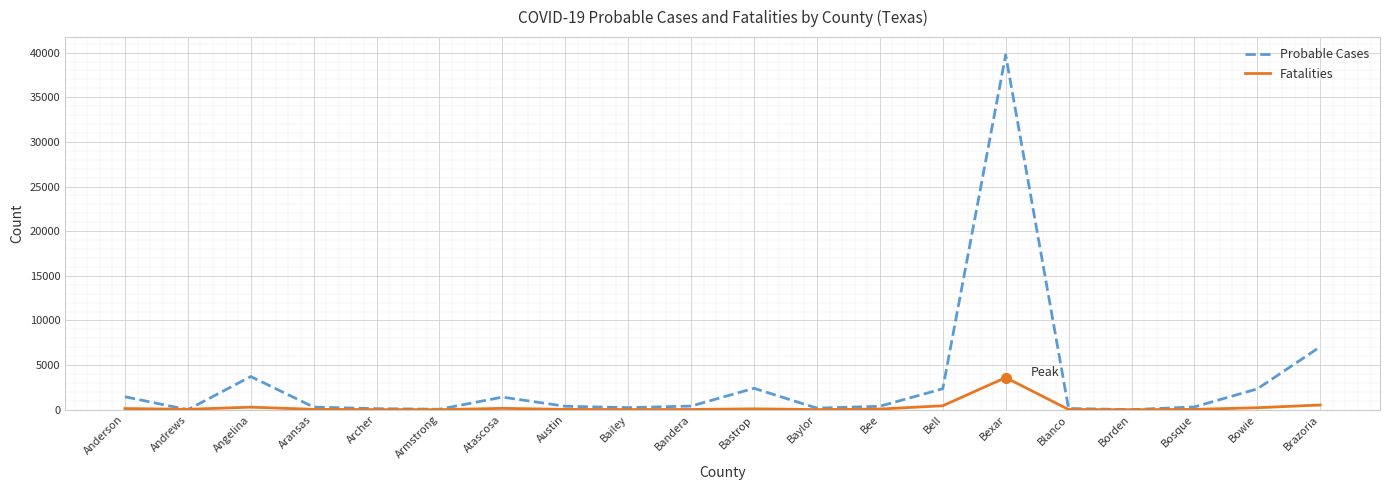

List the series in order of their peak value, lowest first.

Fatalities, Probable Cases